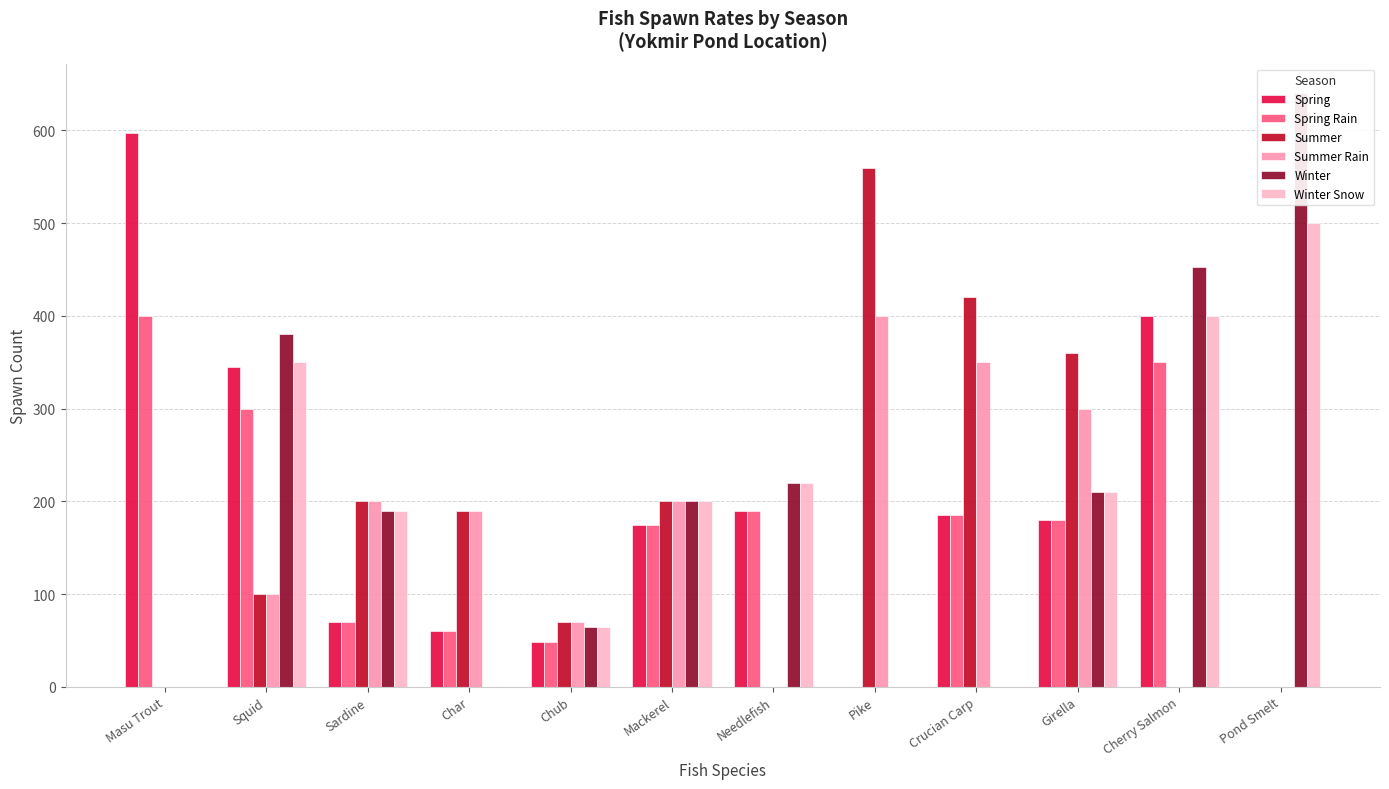

What is the average value of the Spring series?

188